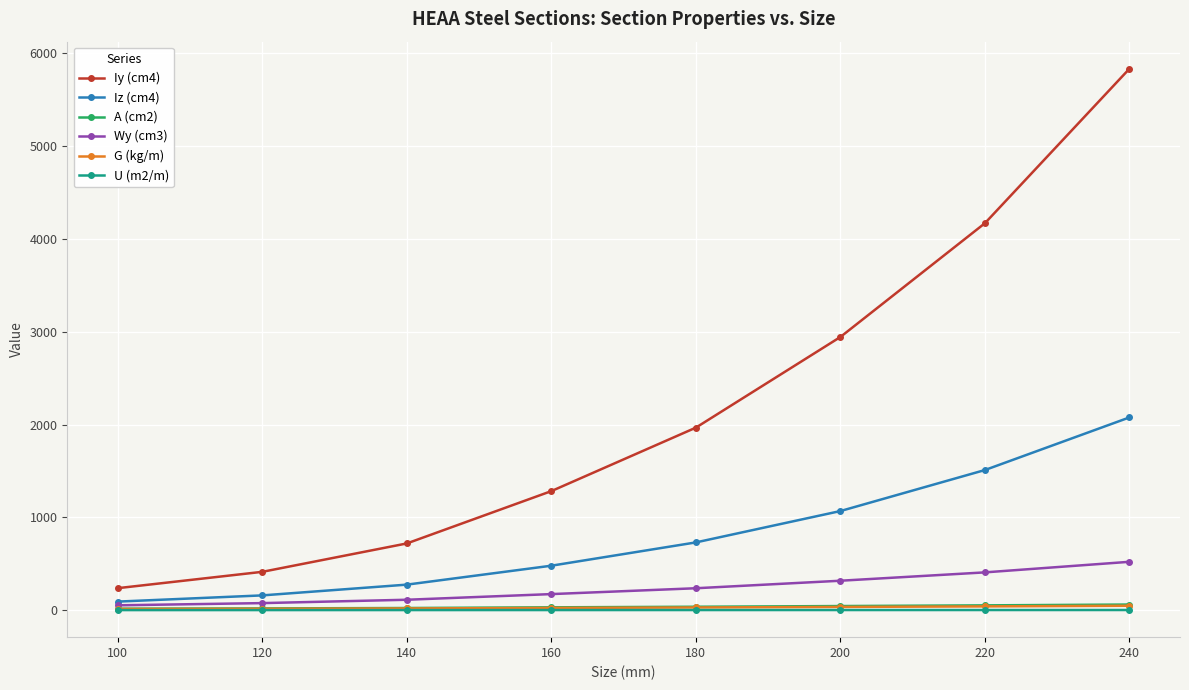

What is the lowest value of the Iy (cm4) series?

237.0